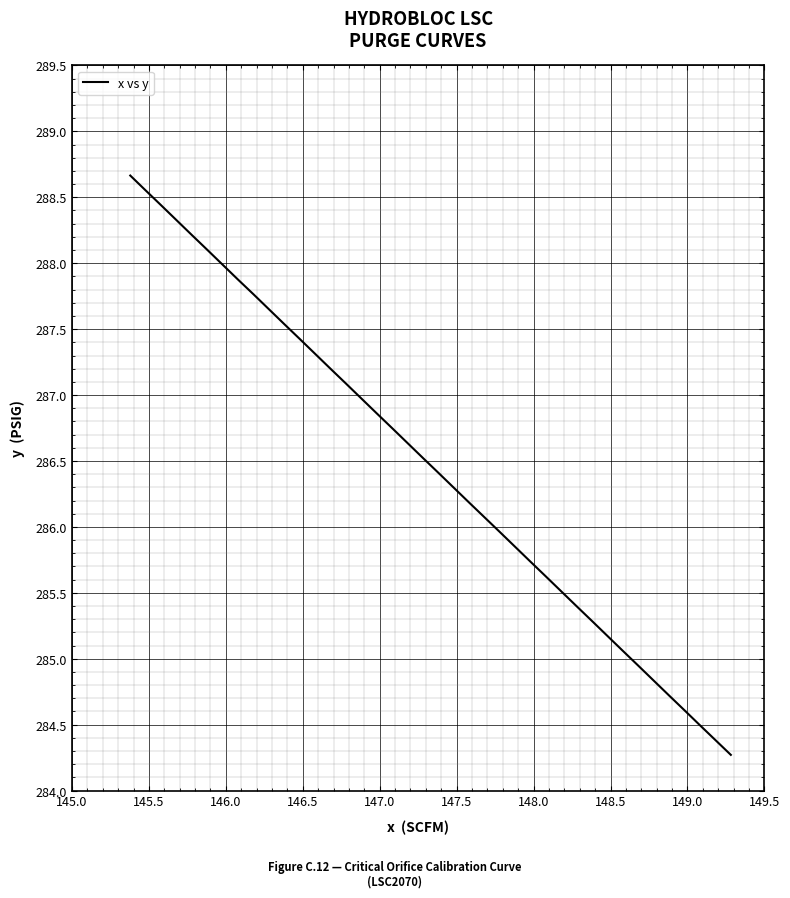

What is the smallest value displayed?

284.3